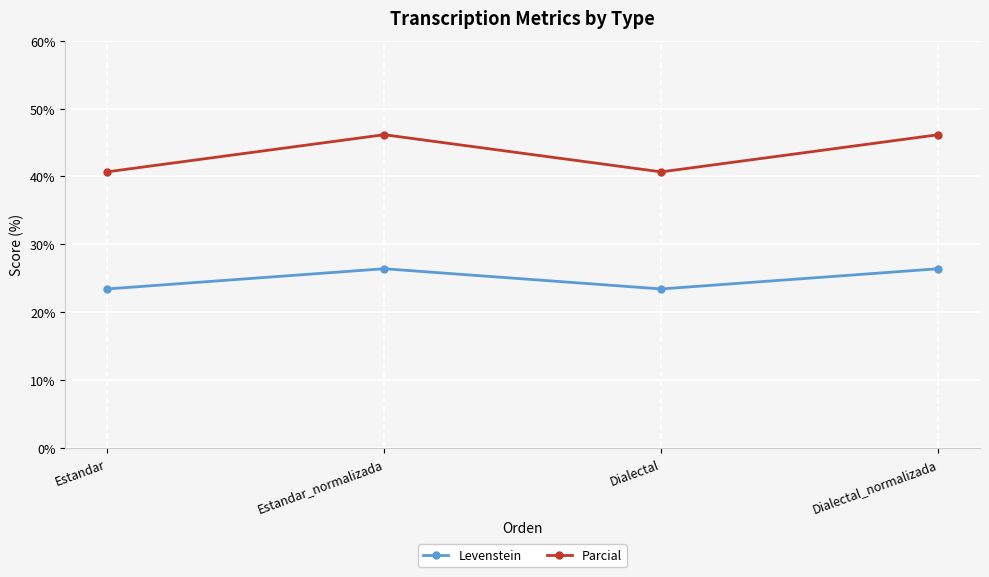

Is the value of Parcial at Dialectal greater than the value of Levenstein at Dialectal?

Yes